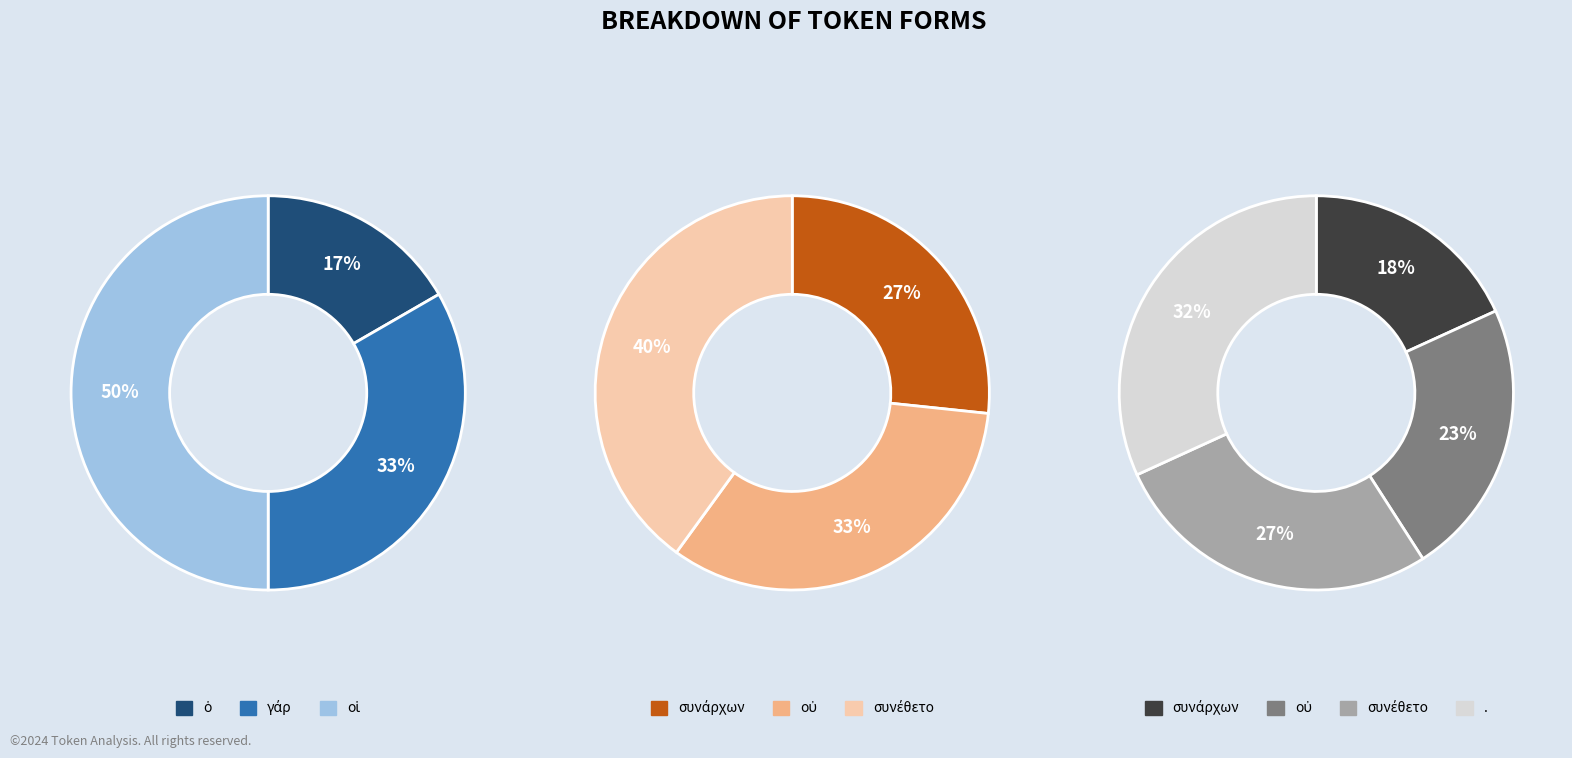

What is the change in value from οἱ to οὐ?

+2